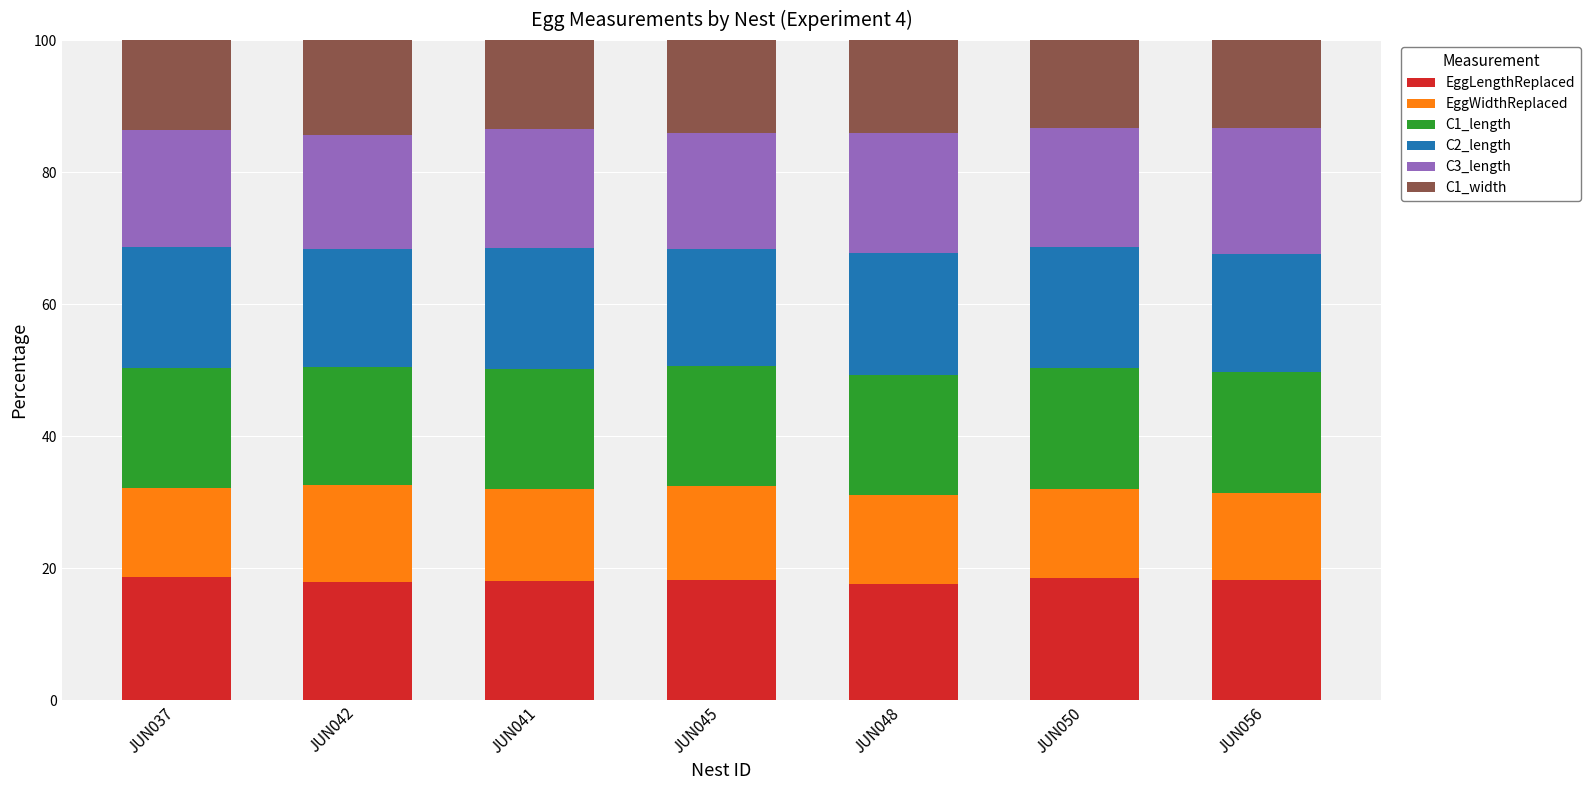

What is the sum of the EggLengthReplaced values at JUN050 and JUN041?

36.6